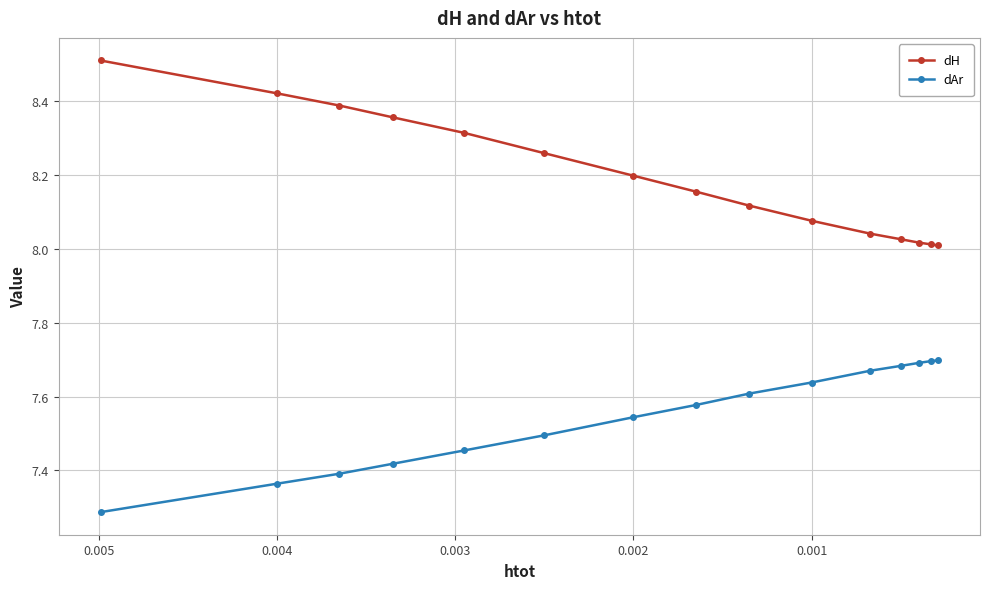

Reading left to right, list all the values displayed in this chart.

dH: 8.5	8.4	8.4	8.4	8.3	8.3	8.2	8.2	8.1	8.1	8.0	8.0	8.0	8.0	8.0
dAr: 7.3	7.4	7.4	7.4	7.5	7.5	7.5	7.6	7.6	7.6	7.7	7.7	7.7	7.7	7.7